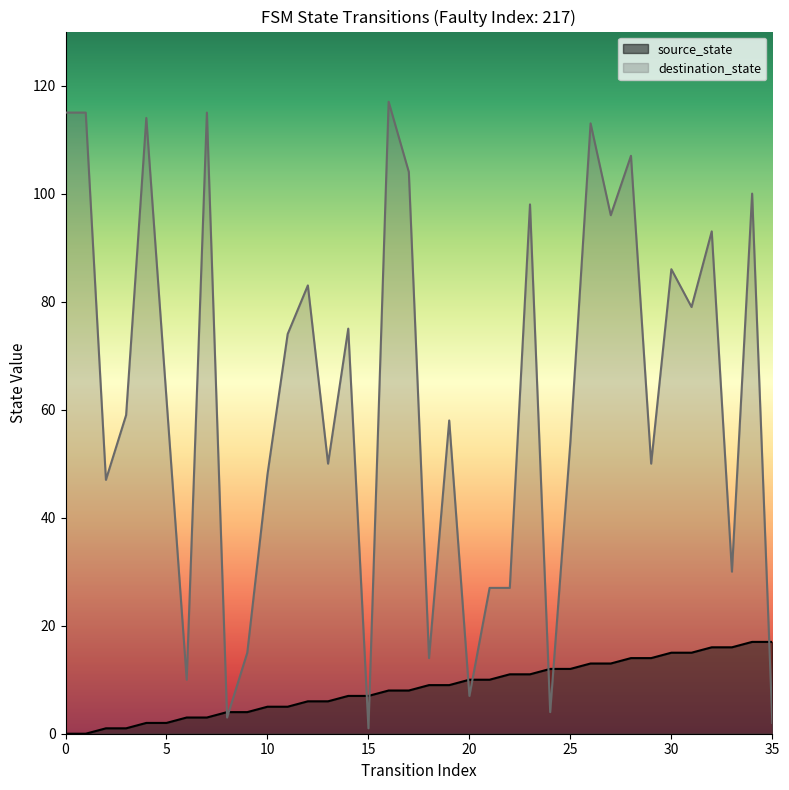

Does the chart display data point markers on the line(s)?

No